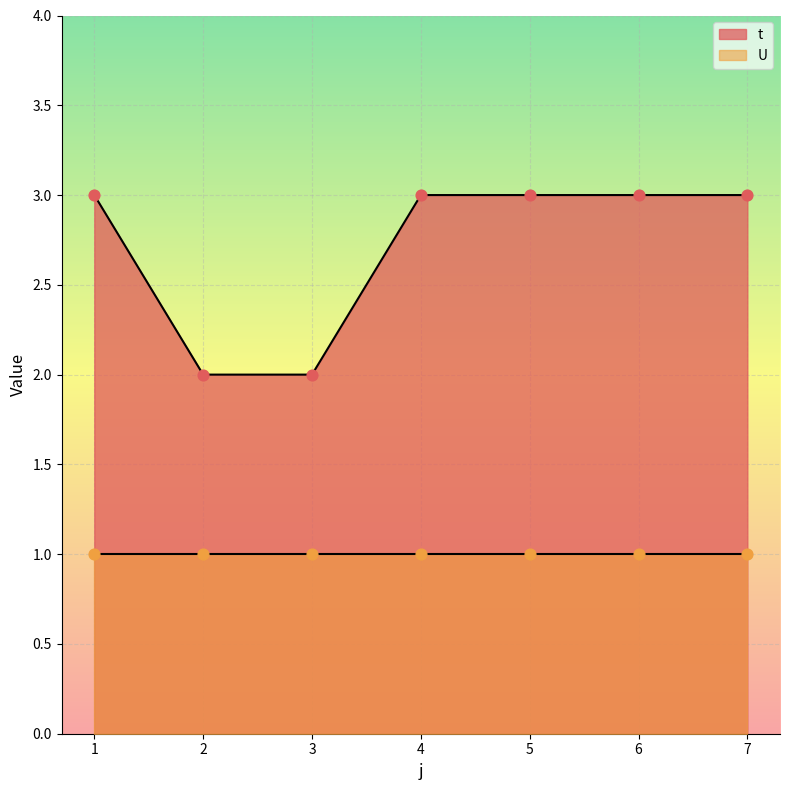

Between 7 and 3, which is larger?

7